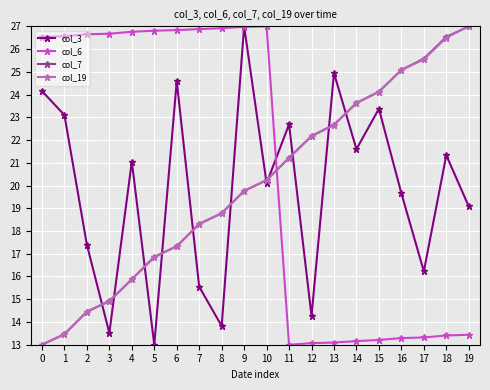

What is the sum of the col_3 values at 13 and 17?

41.2